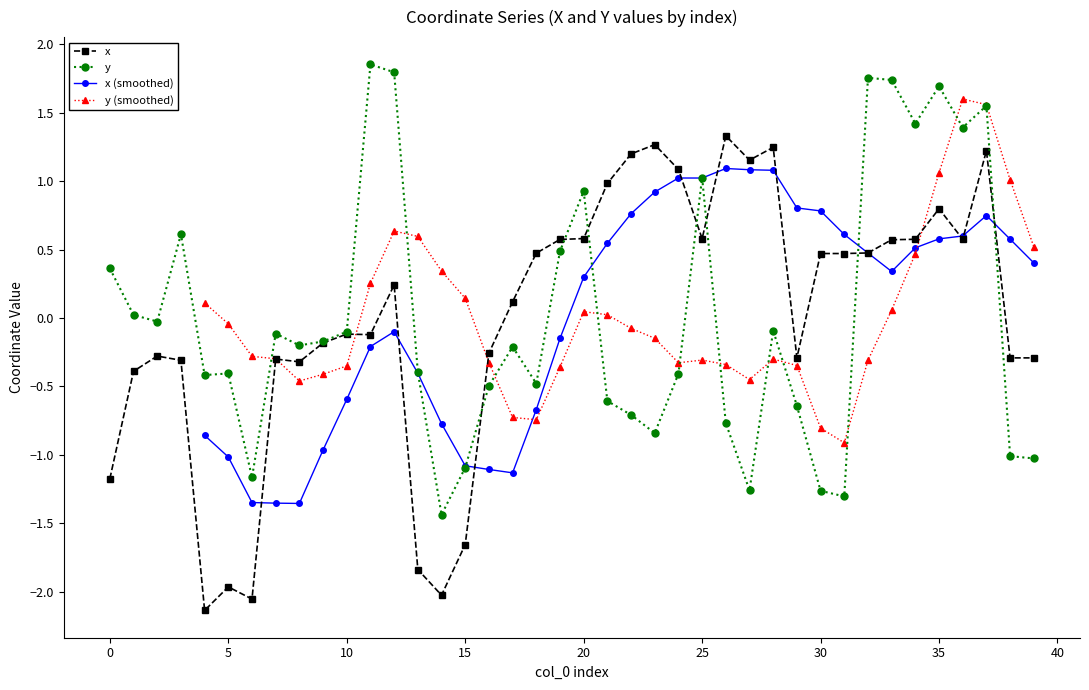

How many data points in y are less than 0?

26